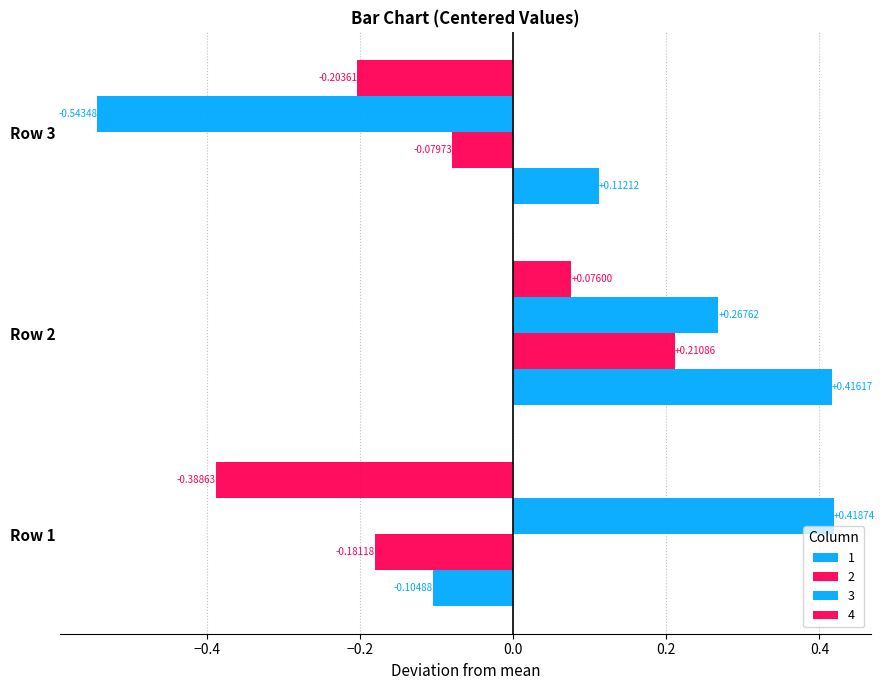

How many positive values does the 2 series have?

1